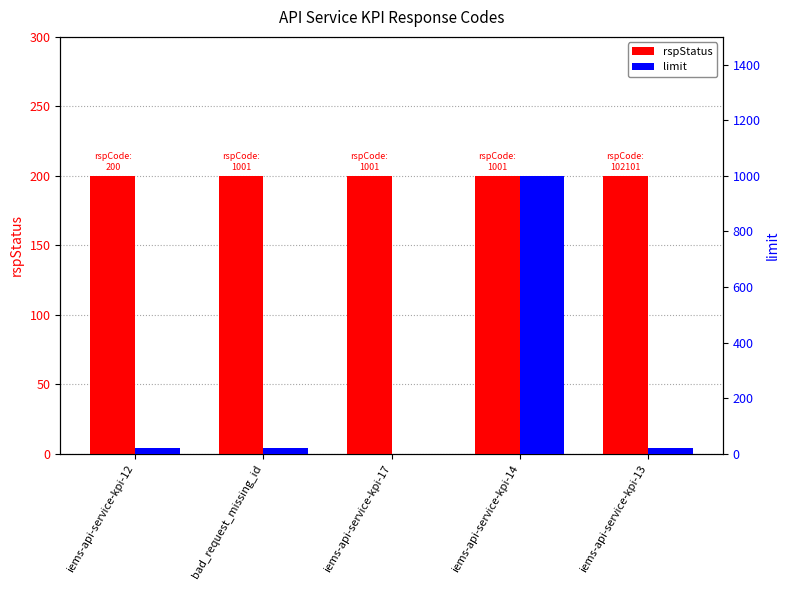

What is the sum of the rspStatus values at bad_request_missing_id and iems-api-service-kpi-14?

400